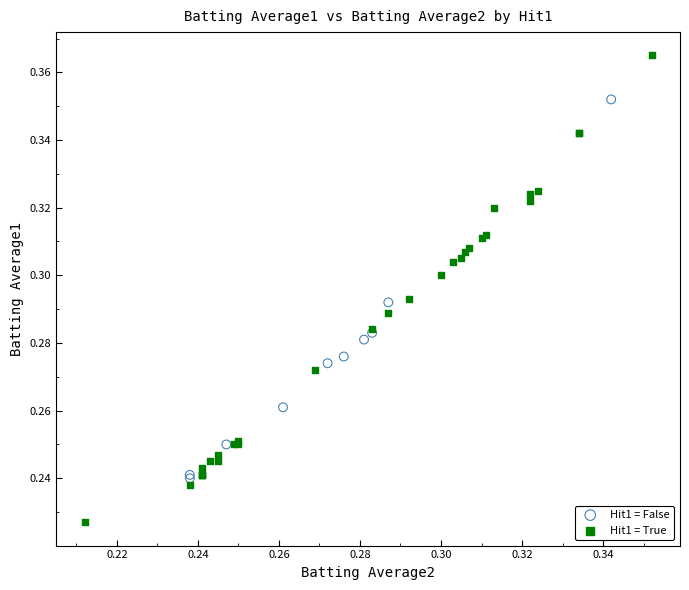

Which series contains the highest Y value?

Hit1 = True